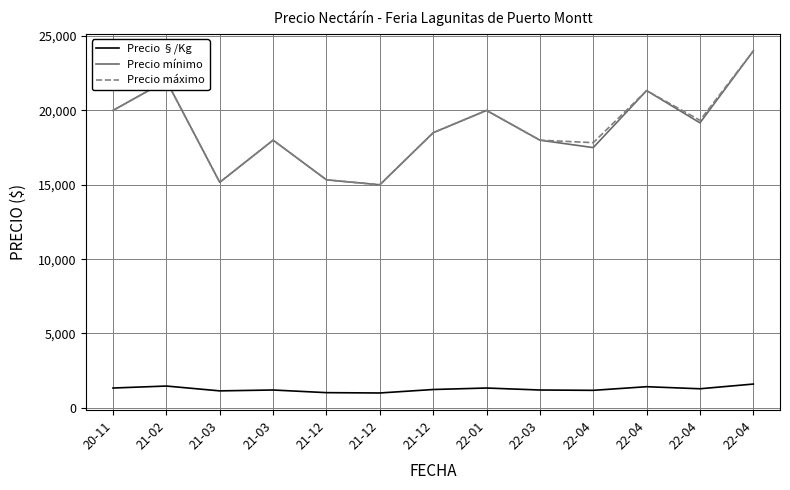

What is the difference between the Precio máximo values at 22-04 and 21-02?

2000.0